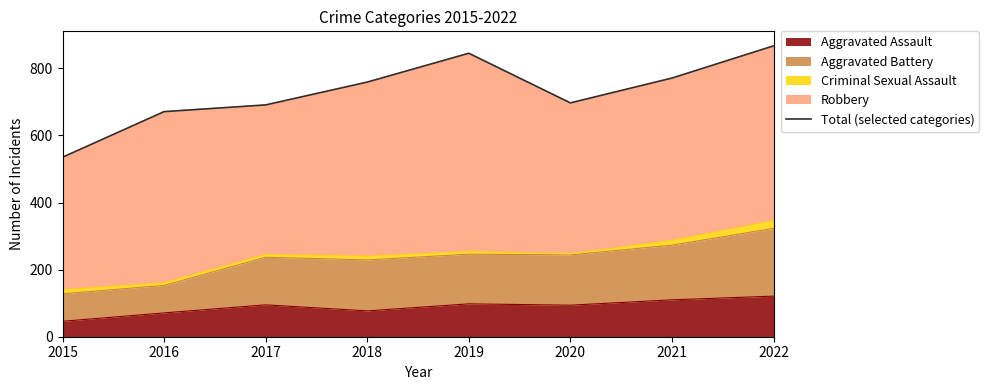

What is the ratio of the value at 2015 to the value at 2021?

0.7